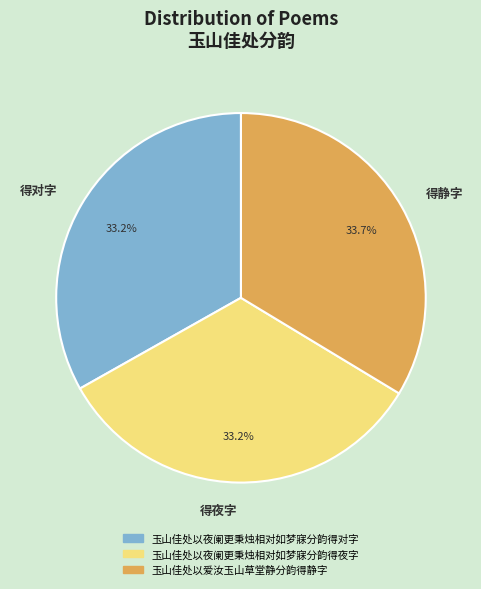

Approximately how many times larger is the value at 得对字 compared to 得夜字?

1.0